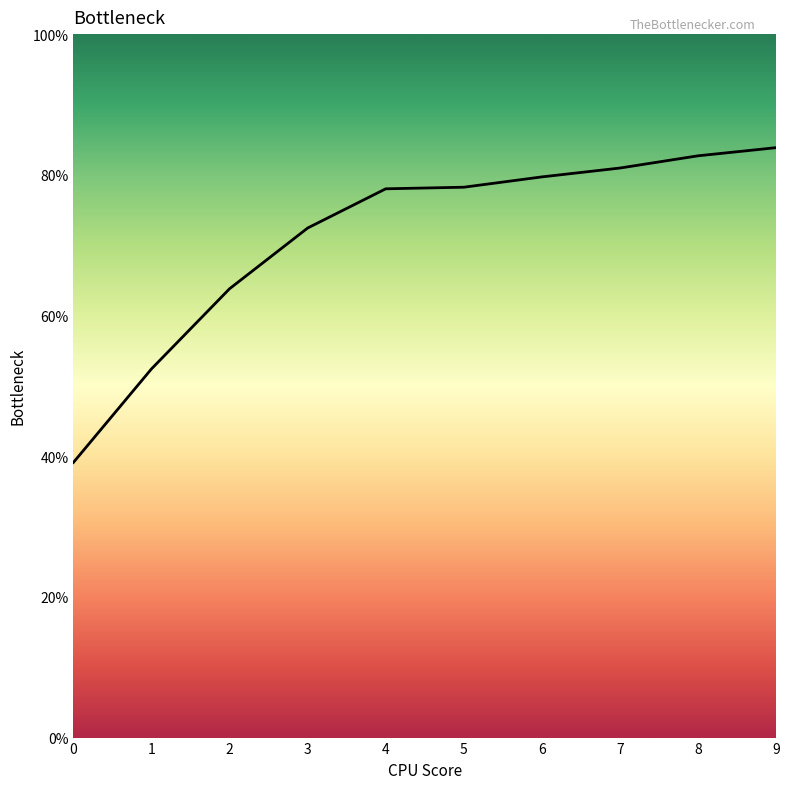

Does the chart have visible grid lines?

No